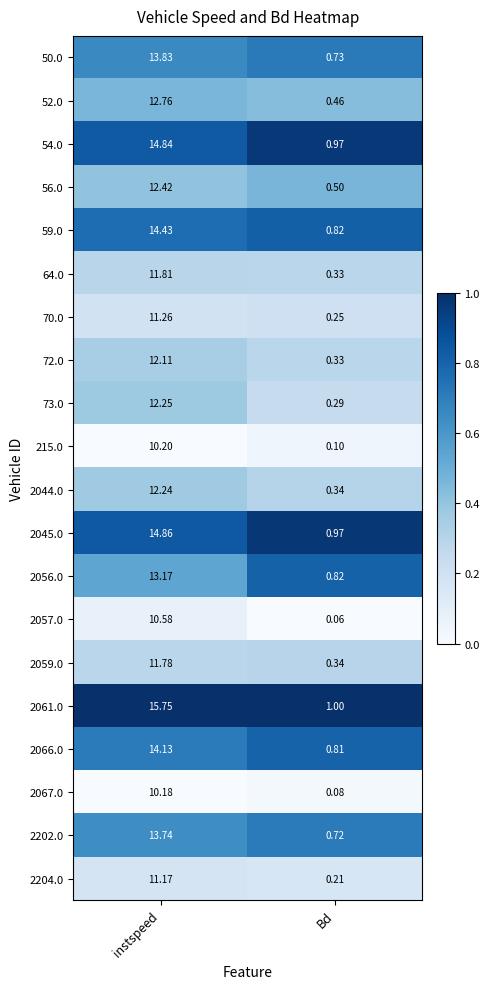

Which label corresponds to the largest value in the chart?

instspeed